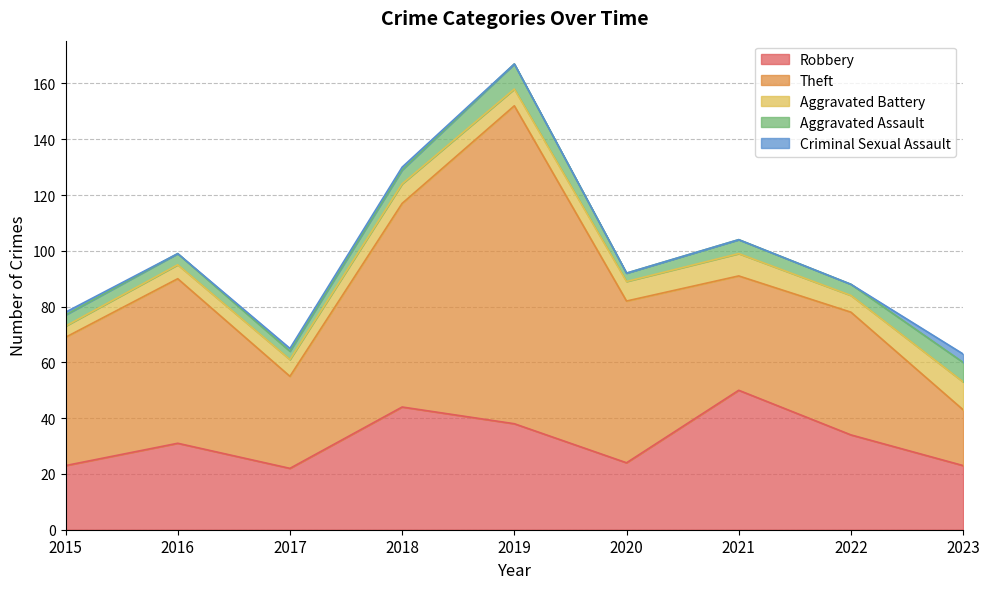

Reading right to left, what are all the values shown in this chart?

Robbery: 23	34	50	24	38	44	22	31	23
Theft: 20	44	41	58	114	73	33	59	46
Aggravated Battery: 10	6	8	7	6	7	6	5	4
Aggravated Assault: 7	4	5	3	9	5	3	4	4
Criminal Sexual Assault: 3	0	0	0	0	1	1	0	1